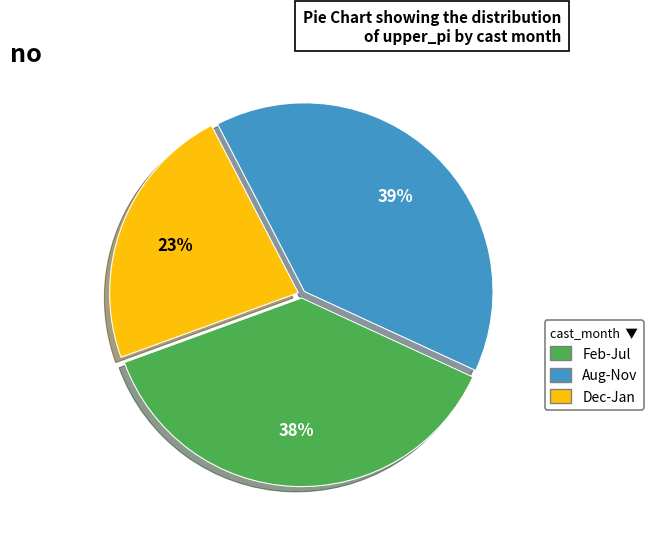

Is there any slice that represents more than half of the pie?

No